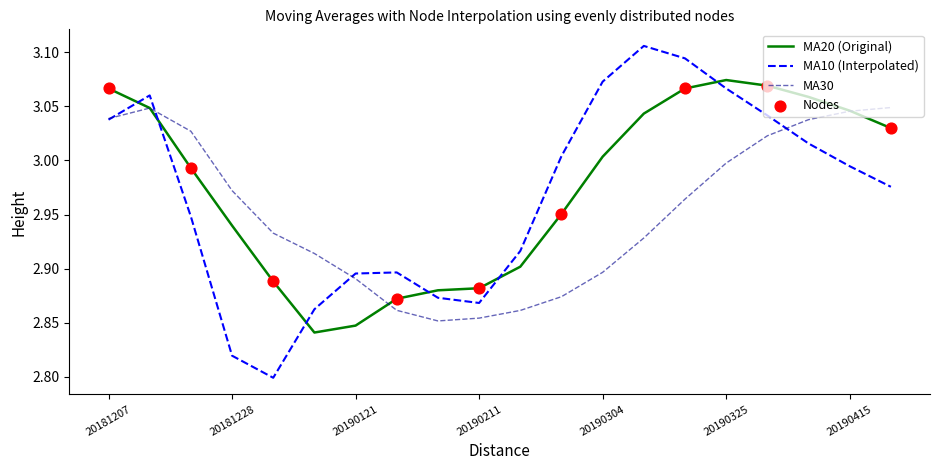

Which series has the largest range (max minus min)?

MA10 (Interpolated)